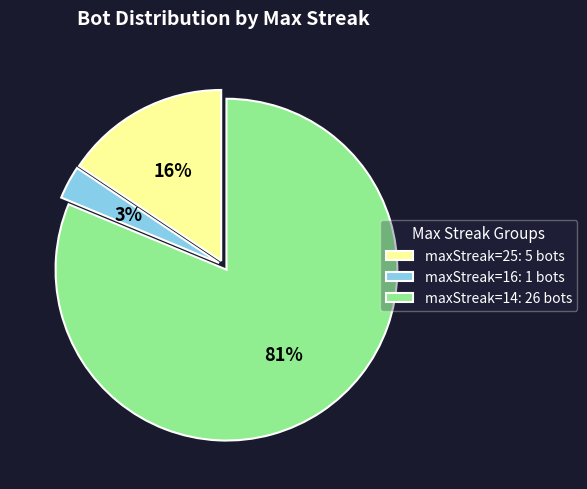

Which category has the smallest portion of the pie?

maxStreak=16